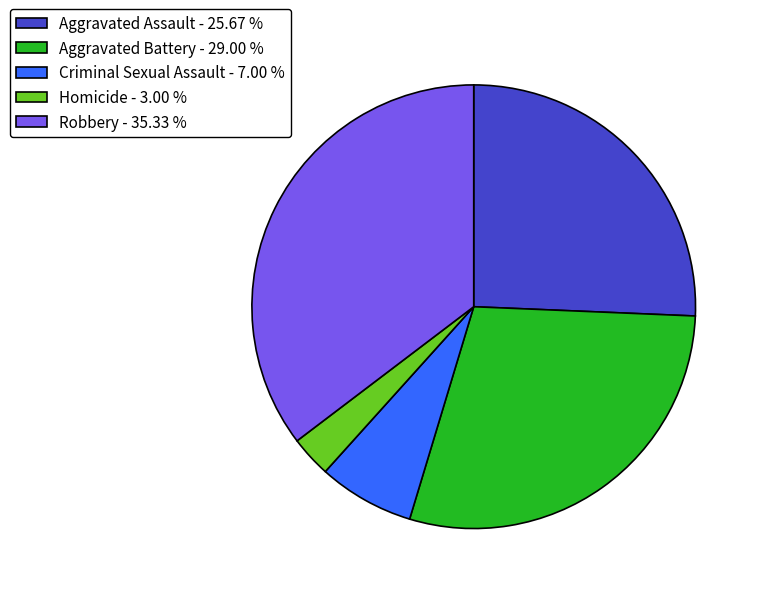

Approximately how many times larger is the value at Robbery compared to Aggravated Battery?

1.2